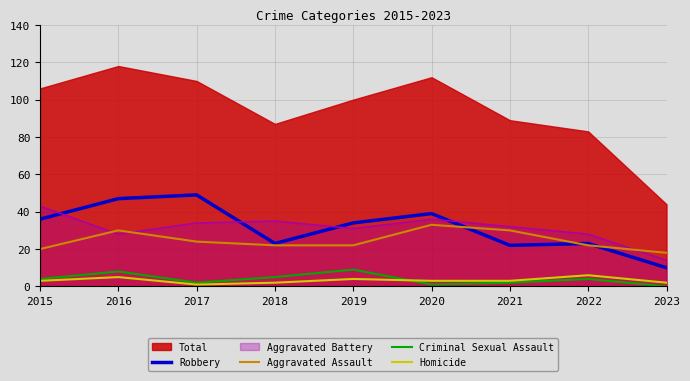

What is the highest value of the Aggravated Assault series?

33